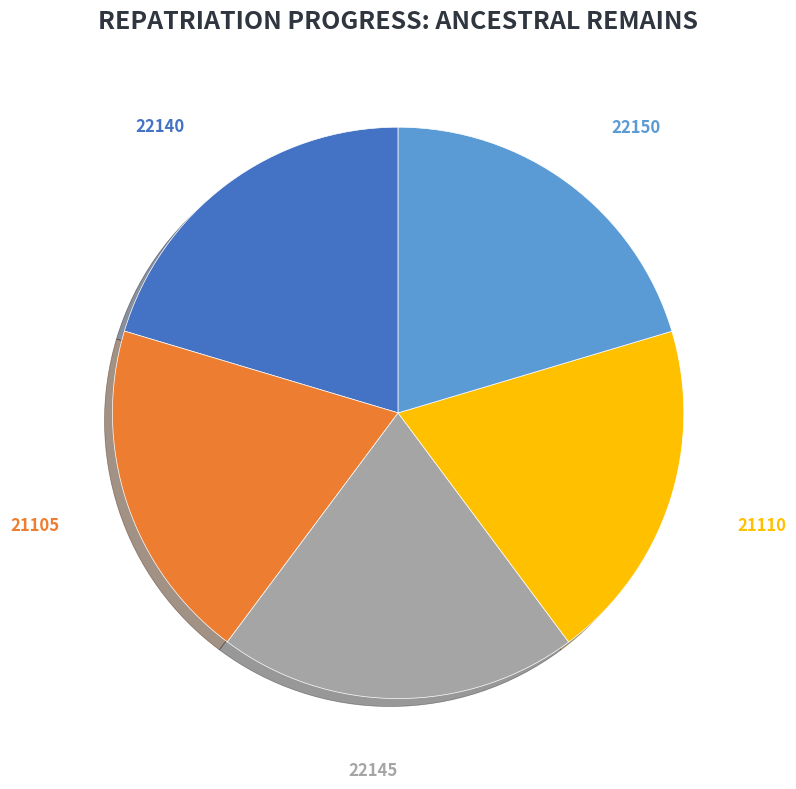

Combined, do 22145 and 21110 account for over 50%?

No